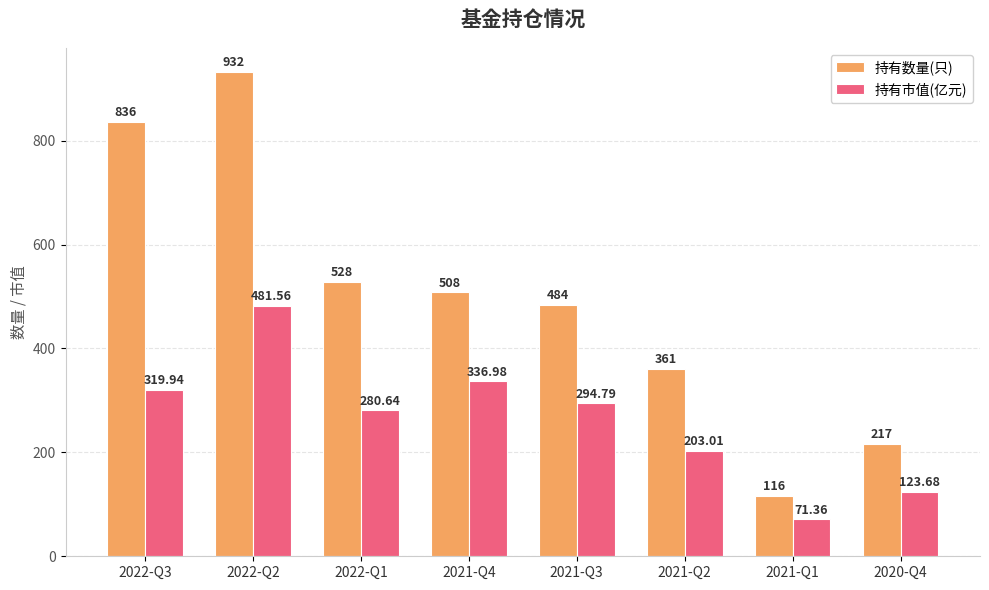

At 2021-Q3, list the series in order from largest to smallest.

持有数量(只), 持有市值(亿元)